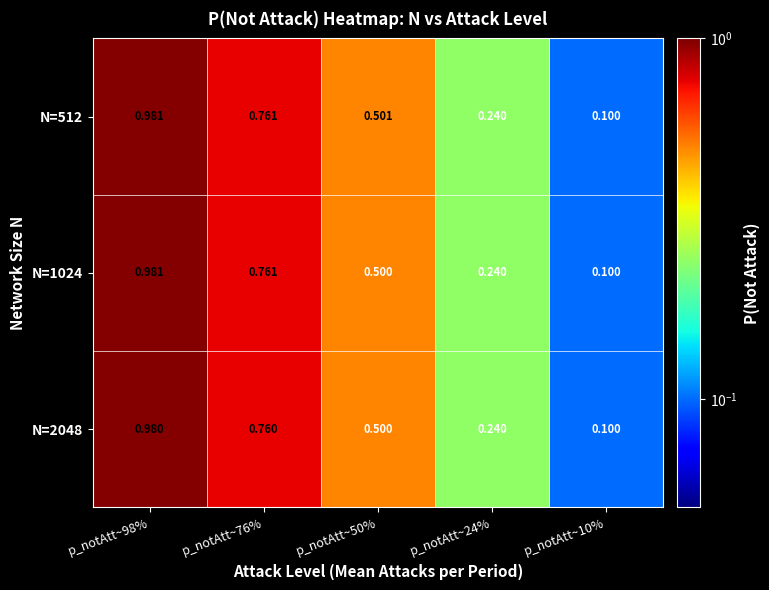

Is the value of N=1024 at p_notAtt~24% greater than the value of N=2048 at p_notAtt~10%?

Yes